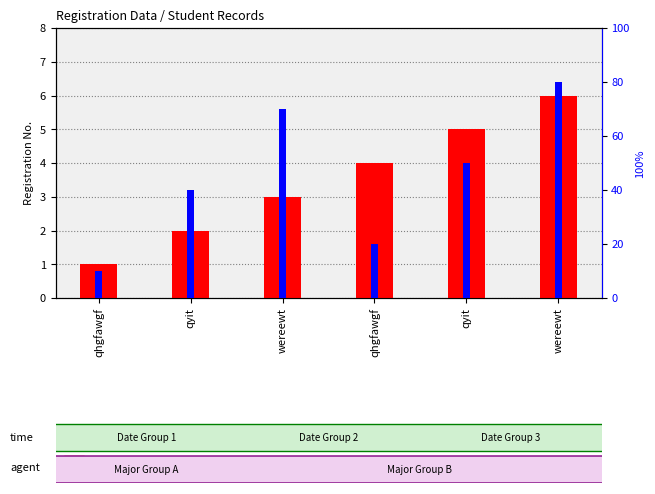

Count the Registration No. values in the range 2 to 5.

4